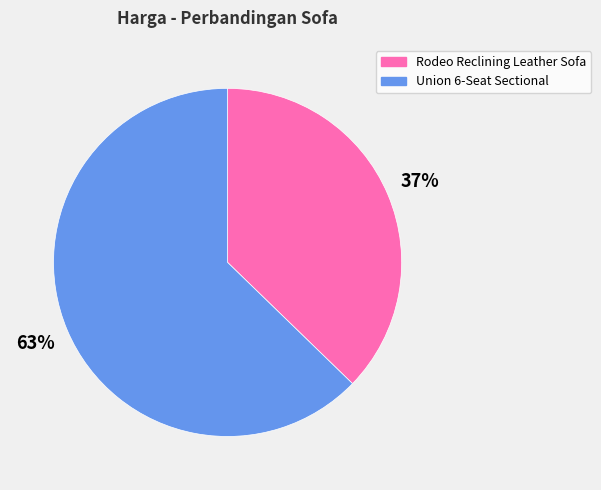

To the nearest percent, what portion does Rodeo Reclining Leather Sofa represent?

37%